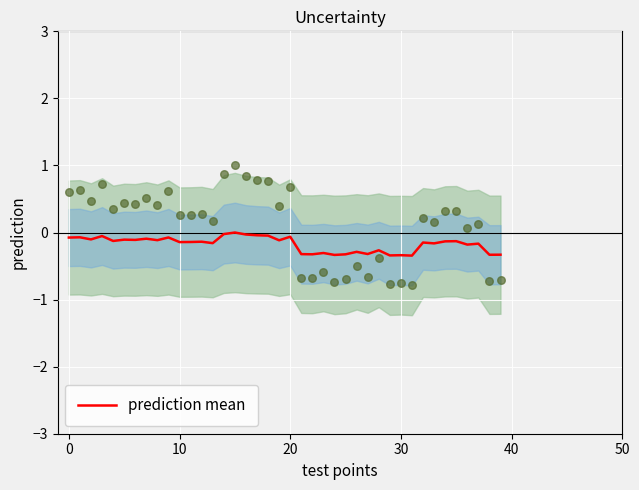

Which has a higher value, 39 or 27?

27